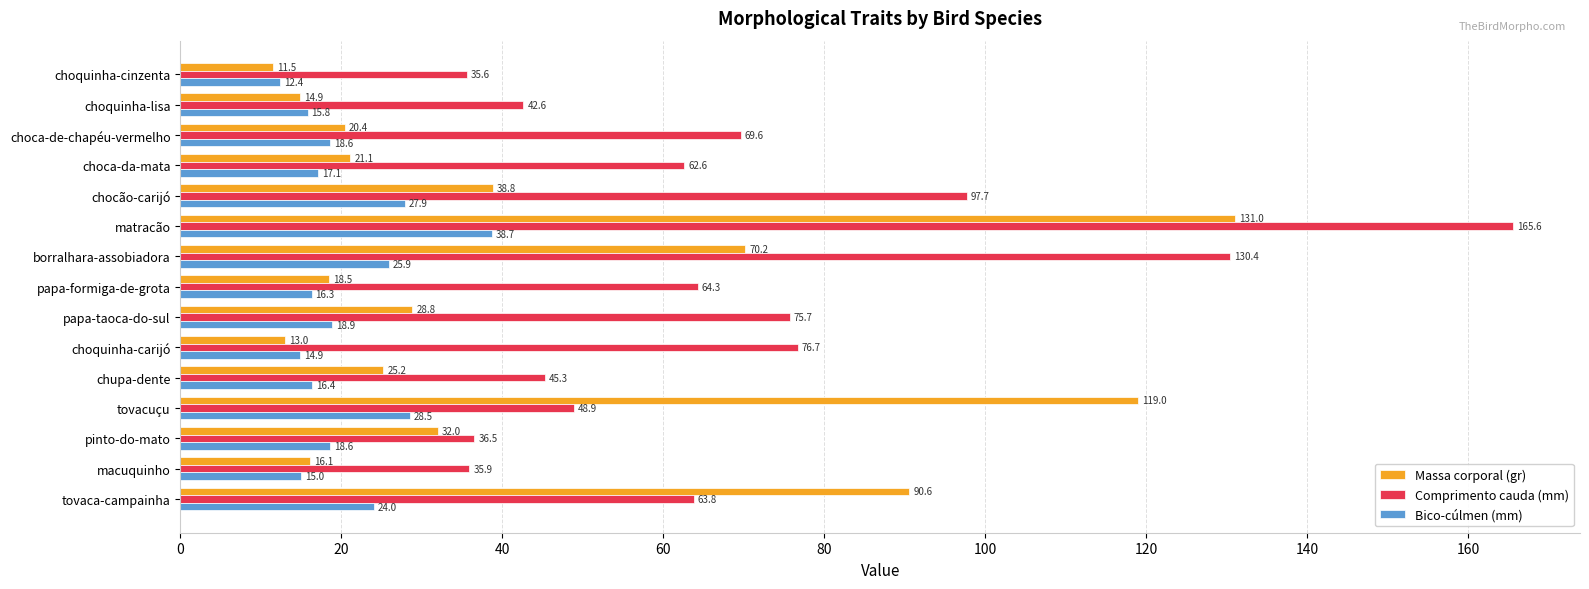

At which category is the sum across all series the highest?

matracão